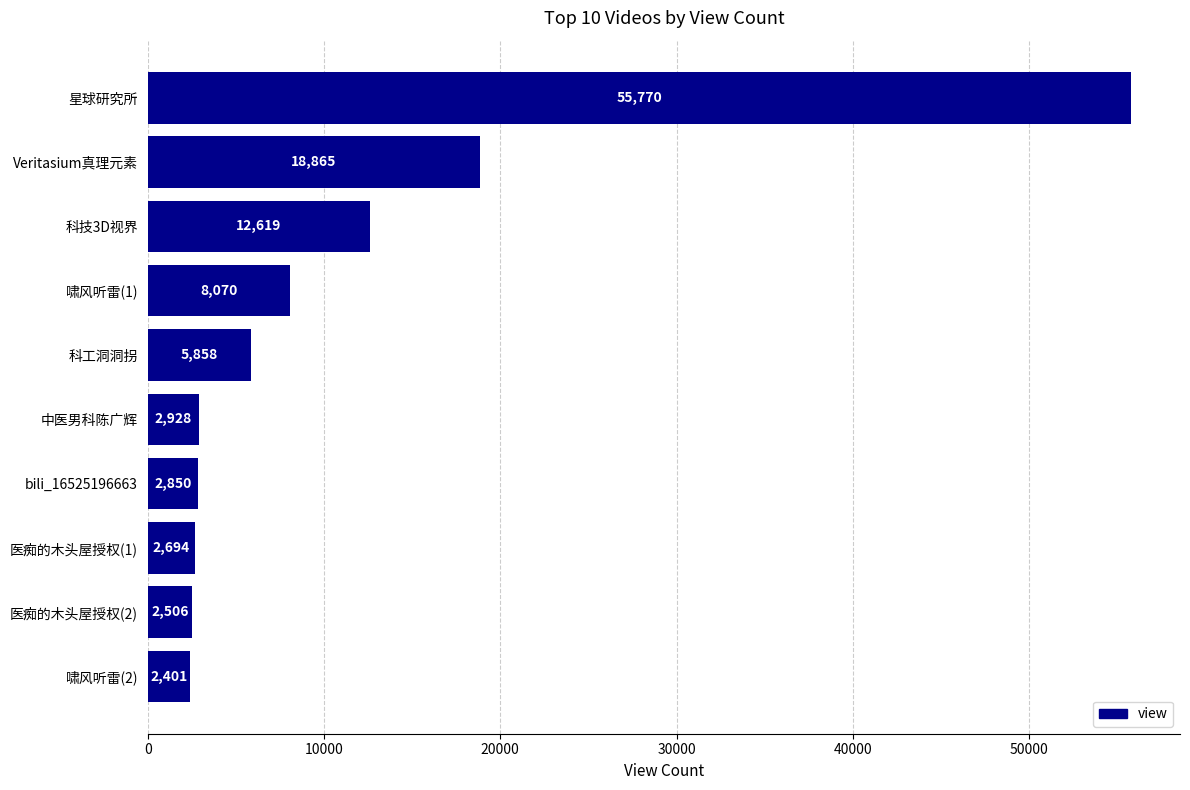

How many bars are there in total?

10